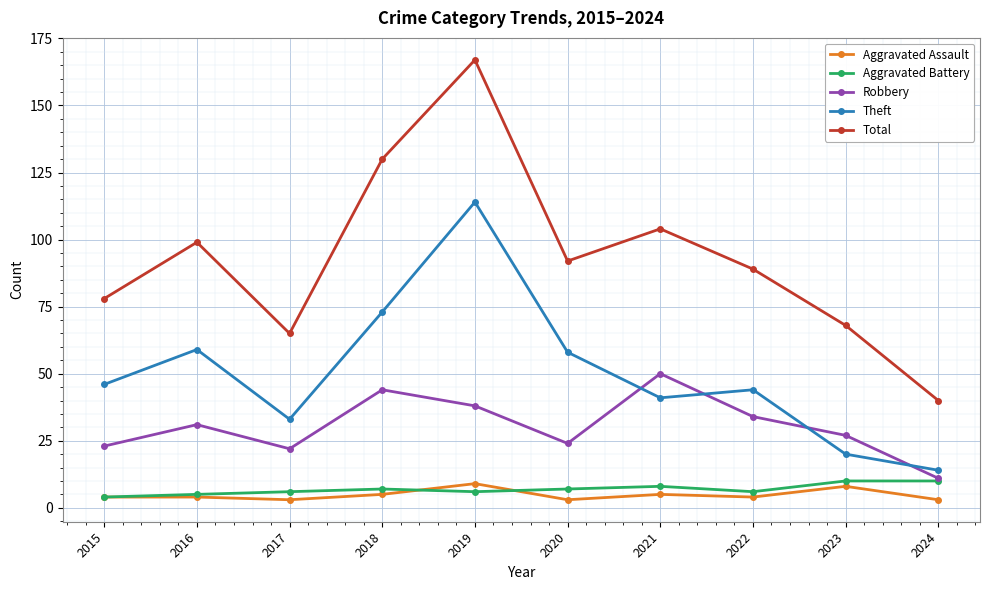

Where is the first local minimum for Robbery?

2017